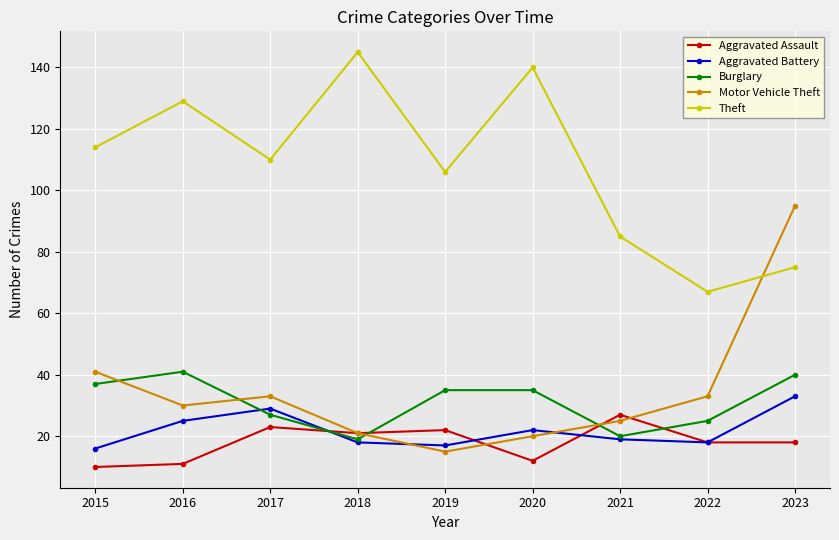

Does the chart have visible grid lines?

Yes